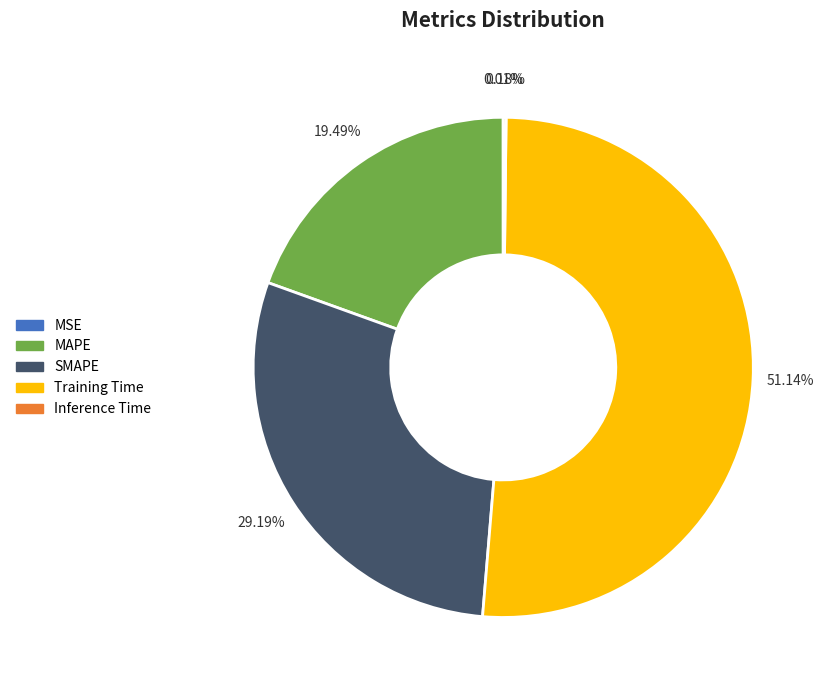

Is there a majority slice in this chart?

Yes